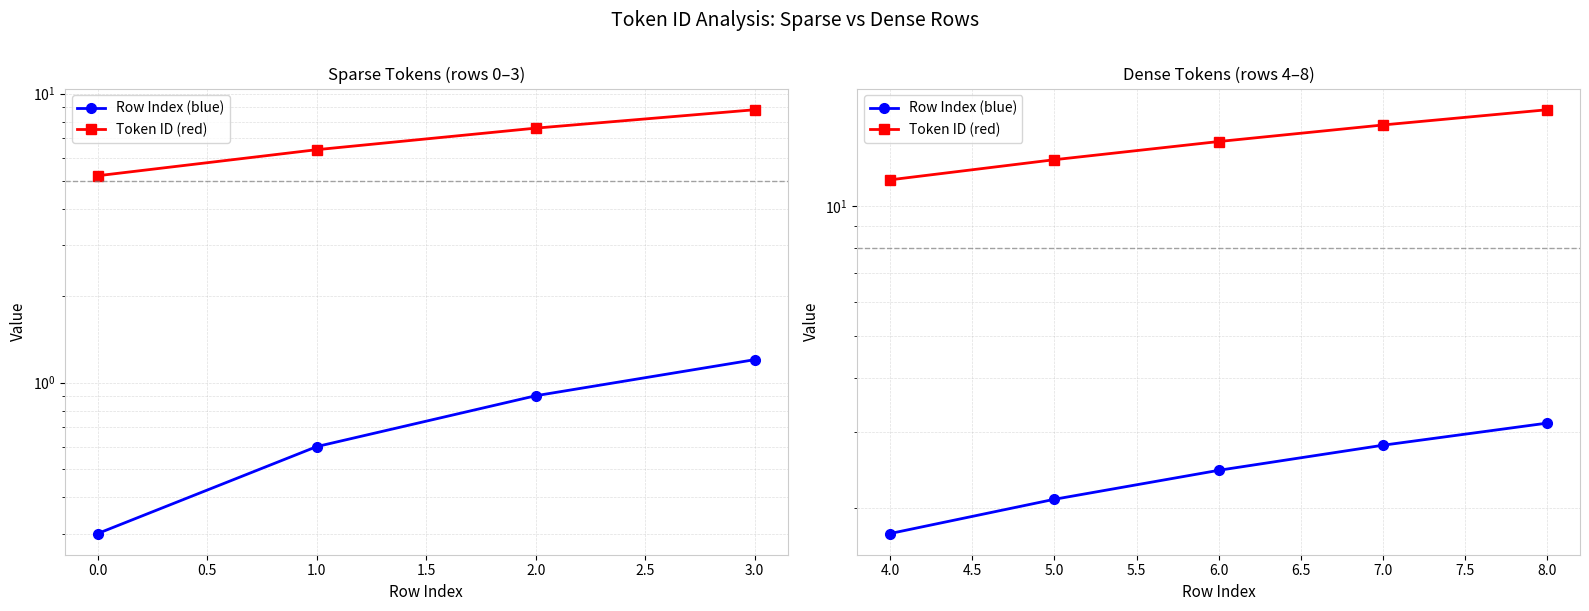

What is the difference between the maximum and minimum values in the Token ID (red) series?

5.2